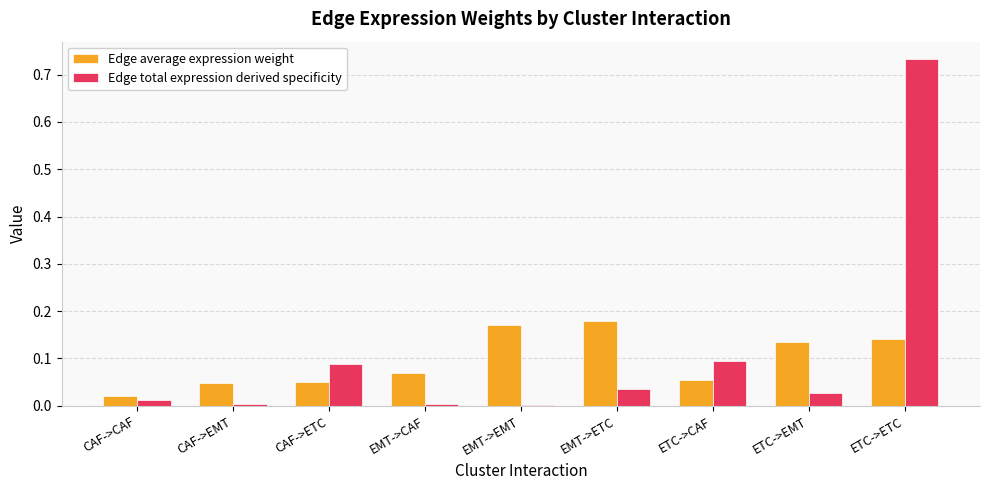

Is it true that Edge total expression derived specificity equals 0.0 at CAF->CAF?

True